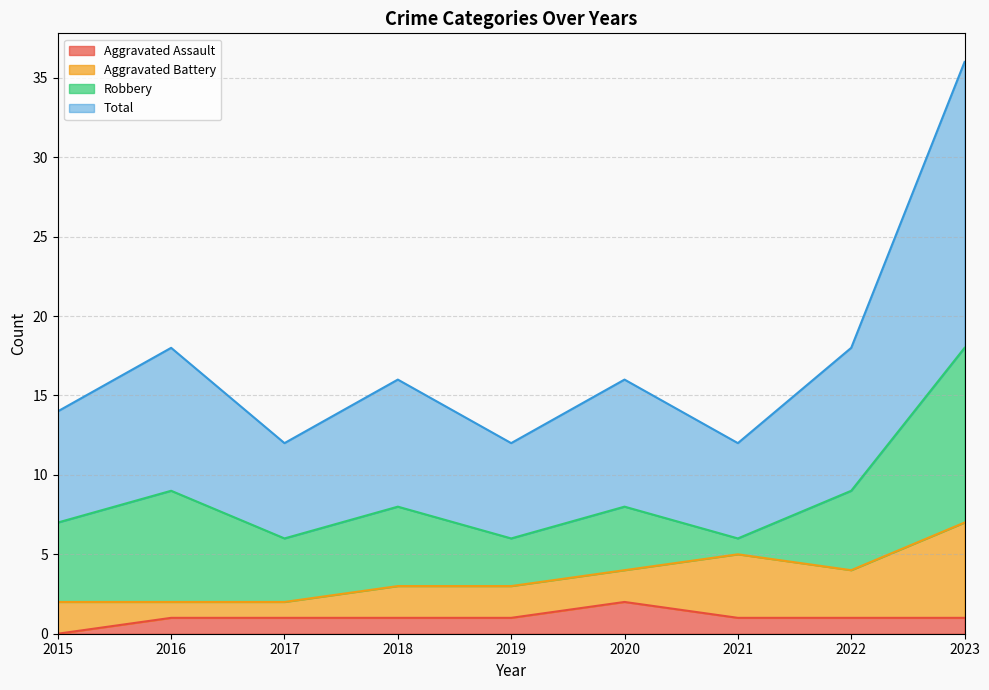

What is the value of the Aggravated Assault point at the 4th from the left?

1